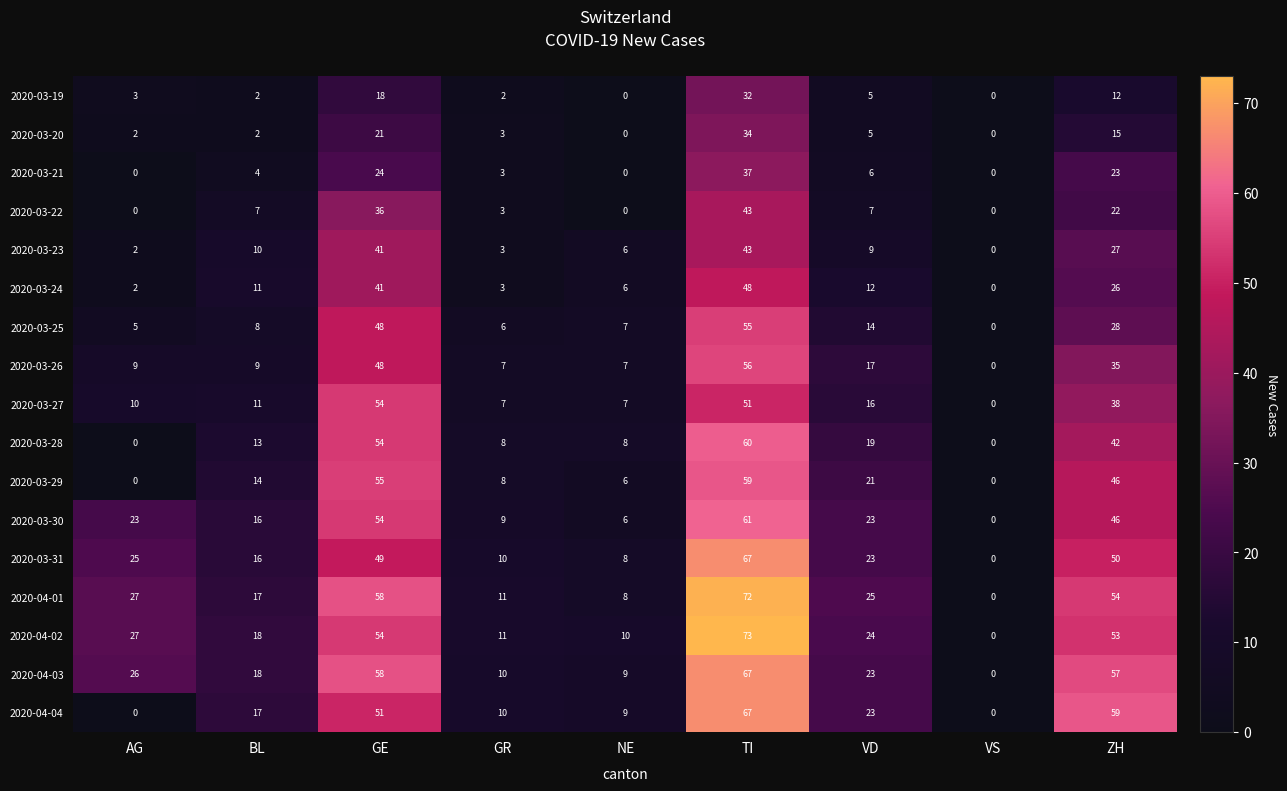

What is the difference between the highest and lowest values at NE?

10